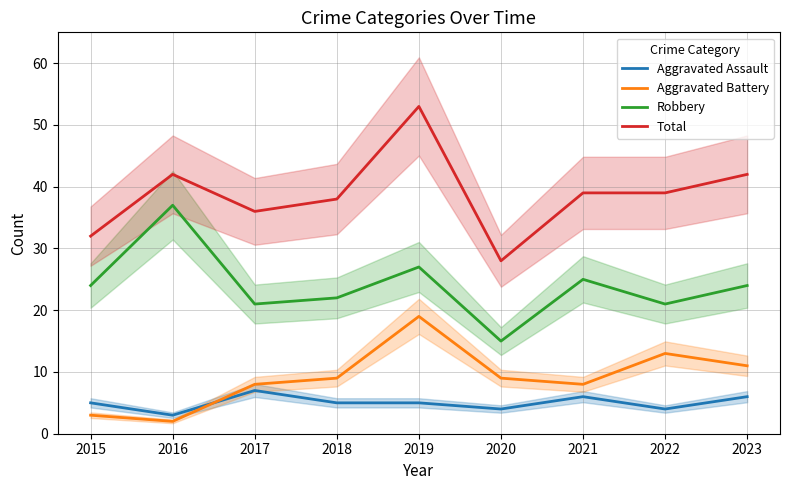

True or false: Robbery and Aggravated Battery intersect in this chart.

False